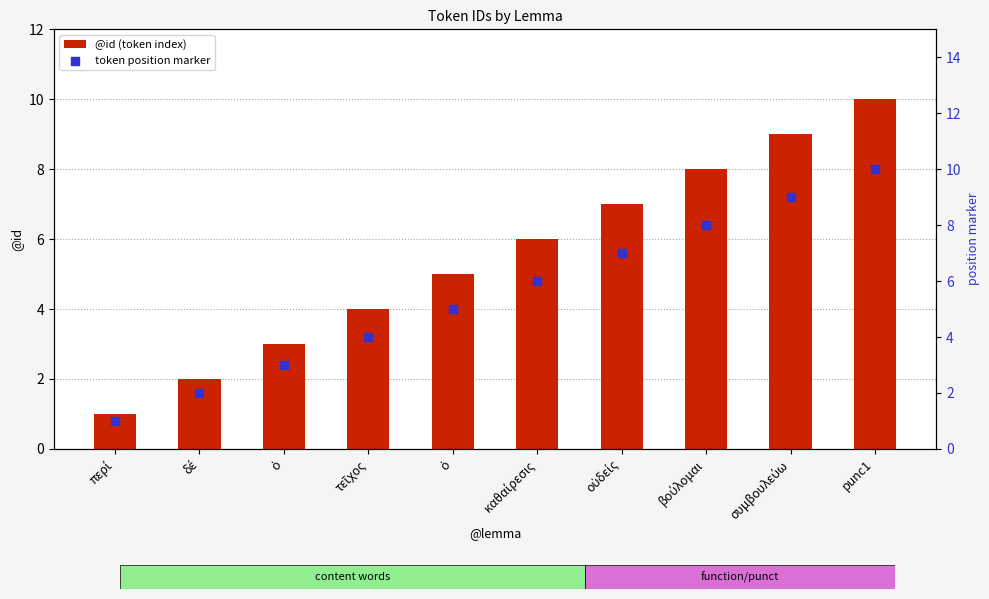

Which series reaches the minimum Y coordinate?

@id (token index)